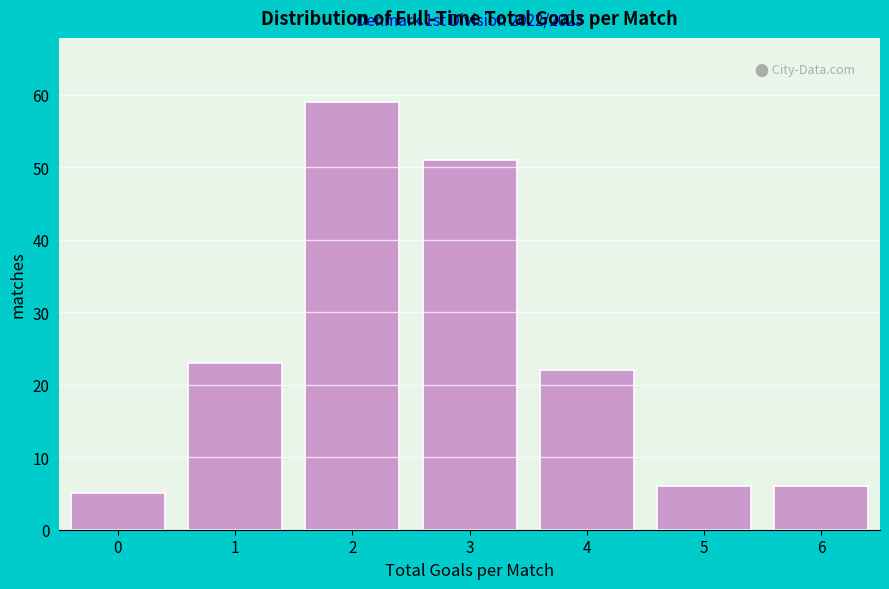

Reading right to left, list all the values displayed in this chart.

6	6	22	51	59	23	5